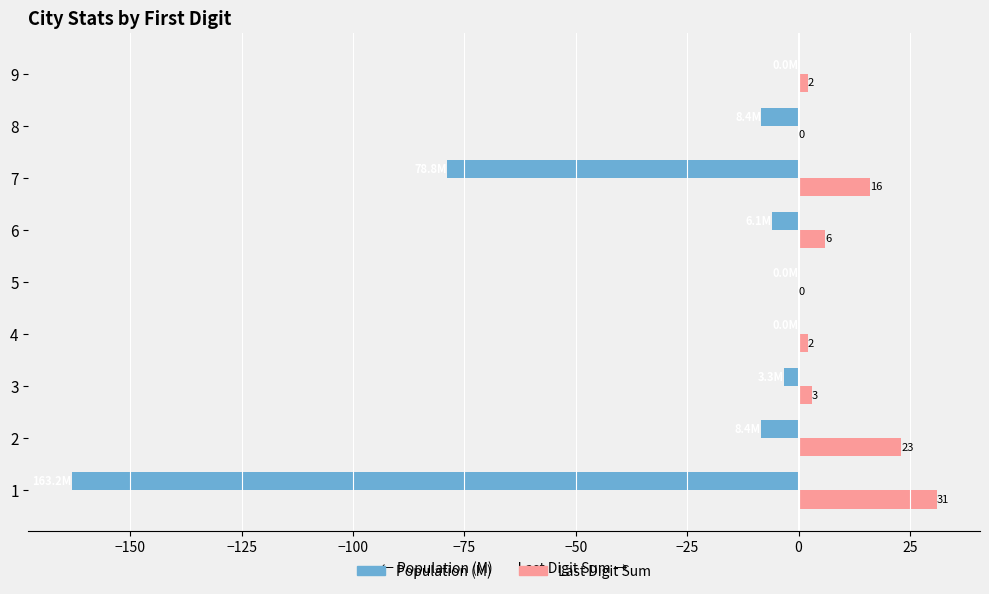

What is the maximum value shown in the chart?

31.0